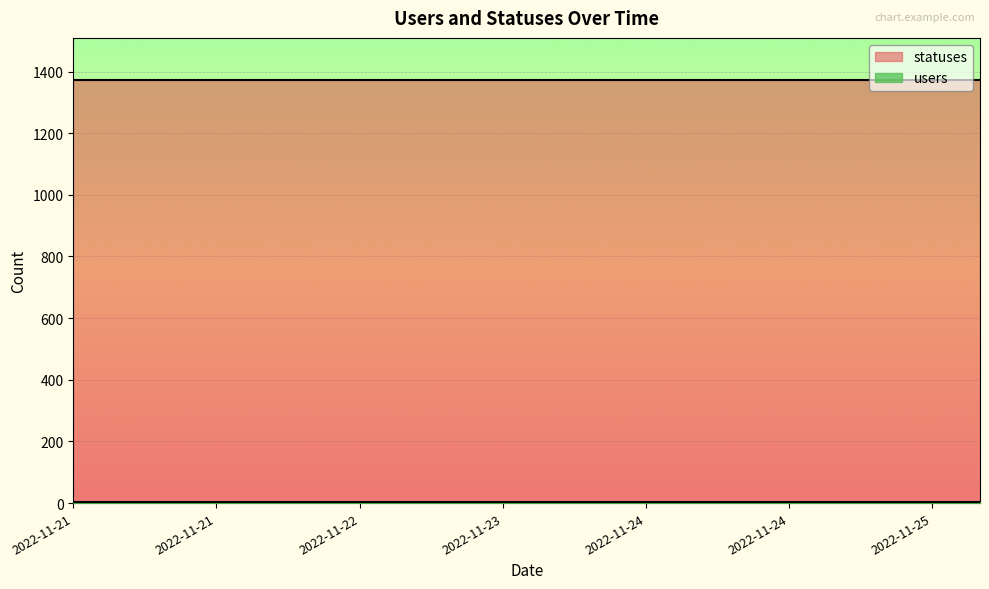

Reading right to left, extract all data points from this chart.

users: 5	5	5	5	5	5	5	5	5	5	5	5	5	5	5	5	5	5	5	5
statuses: 1372	1372	1372	1372	1372	1372	1372	1372	1372	1372	1372	1372	1372	1372	1372	1372	1372	1372	1372	1372